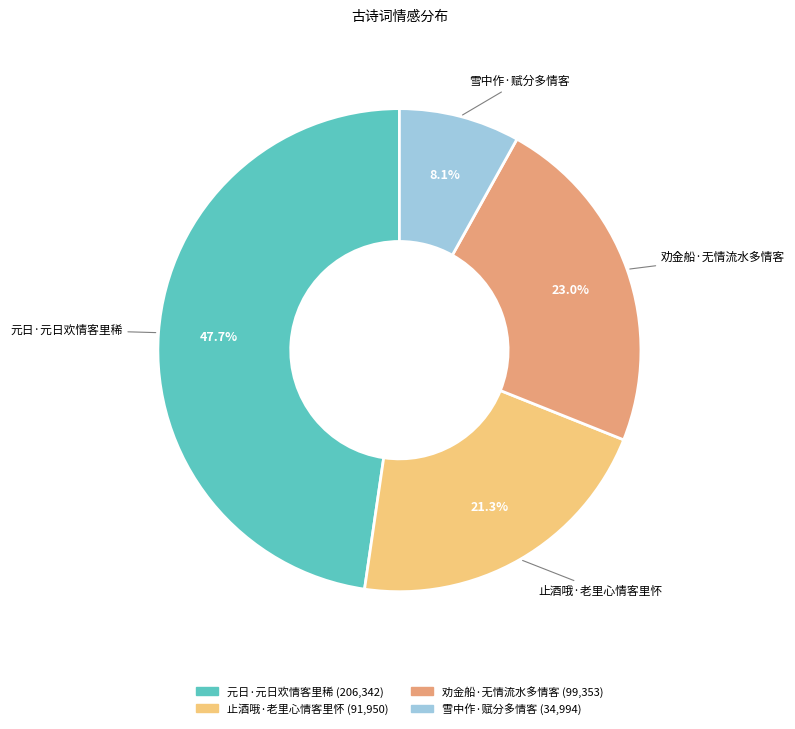

Is it true that 止酒哦·老里心情客里怀 is 13% of the pie?

False